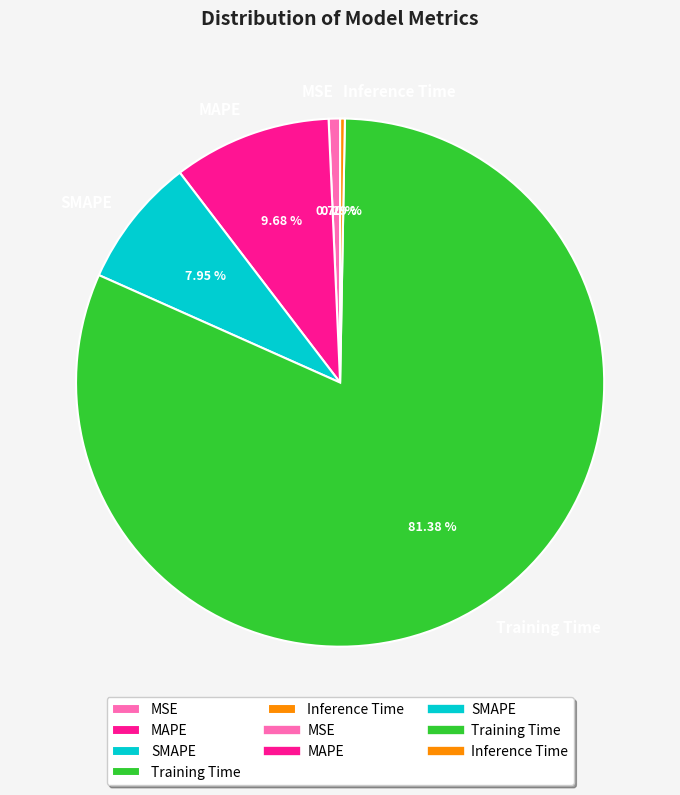

Is Inference Time the majority of the pie?

No